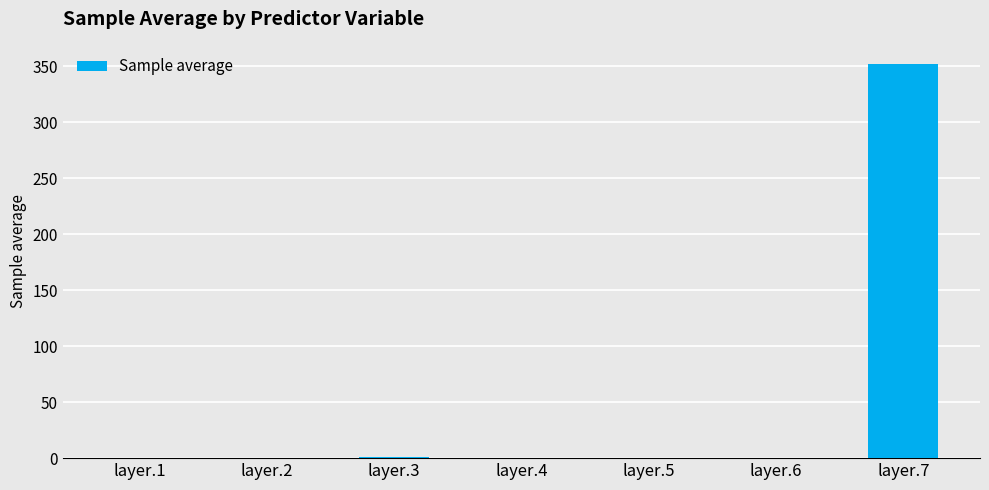

What is the change in value from layer.4 to layer.7?

+351.6